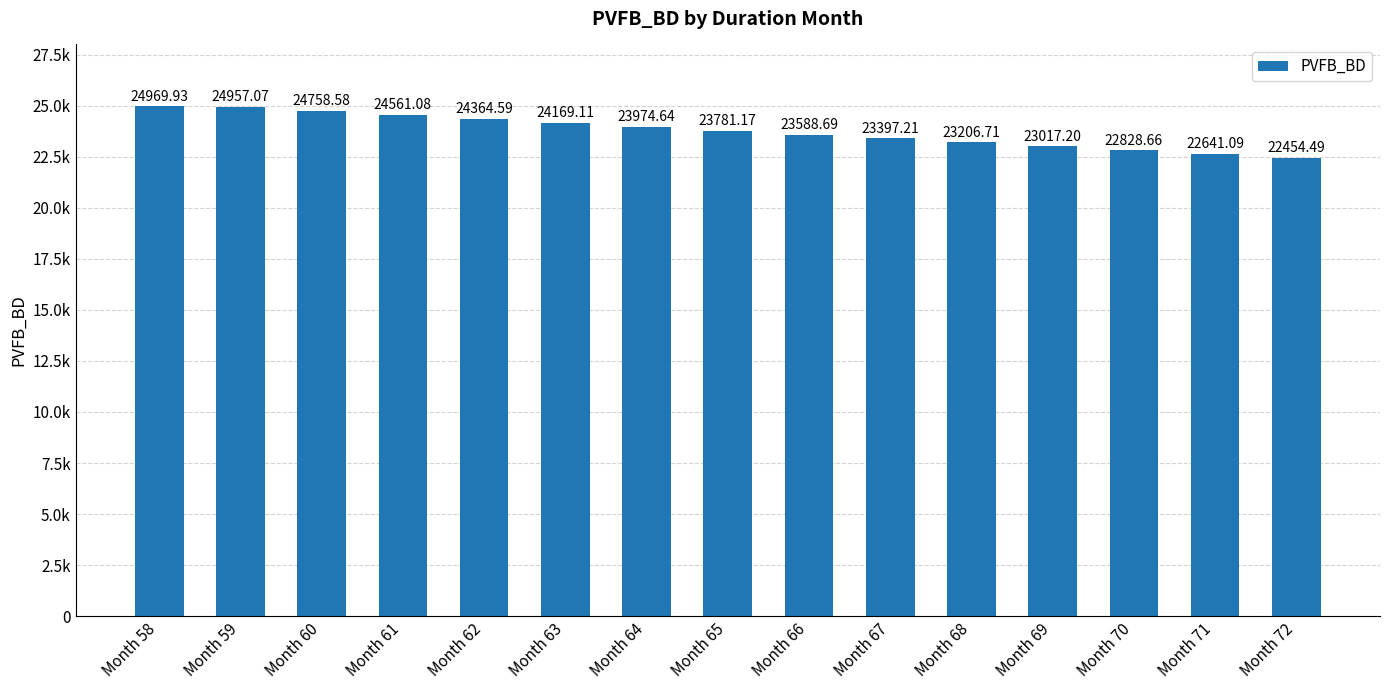

What is the value of the 13th bar from the left?

22828.7